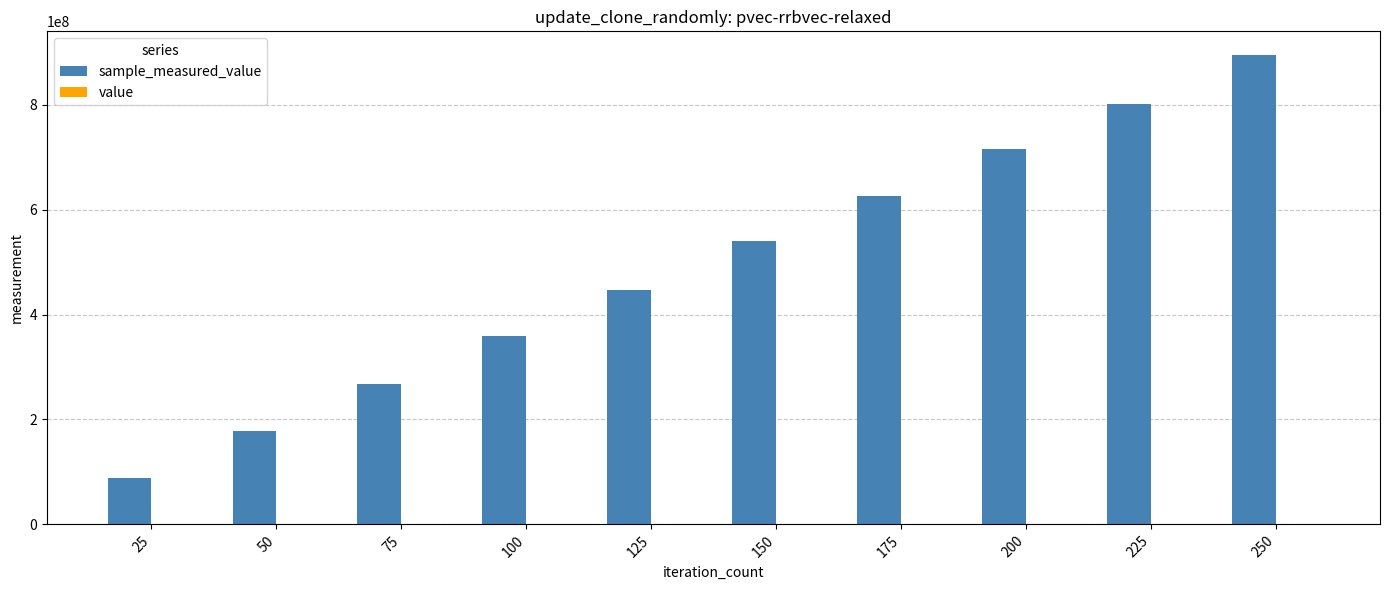

How many groups of bars are there?

10